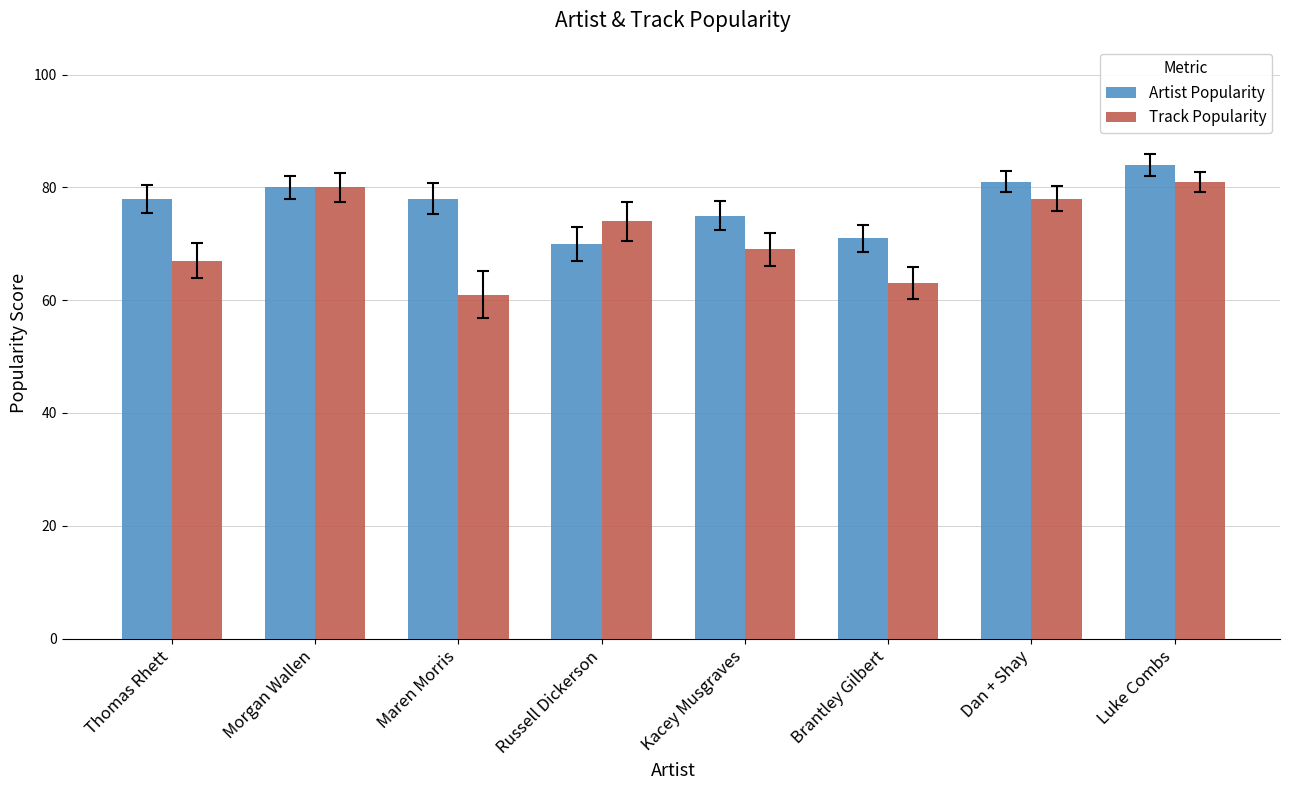

List the series in order of their peak value, highest first.

Artist Popularity, Track Popularity